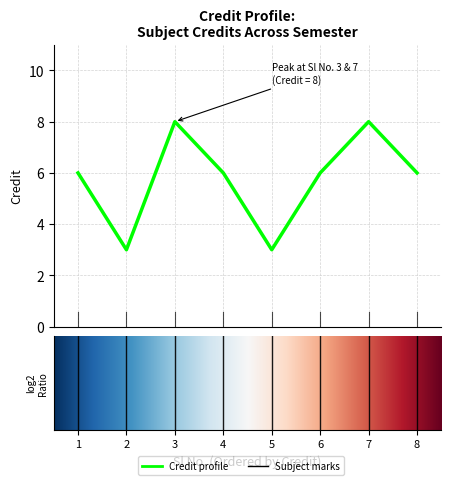

True or false: the data has more than 2 interior local peaks.

False